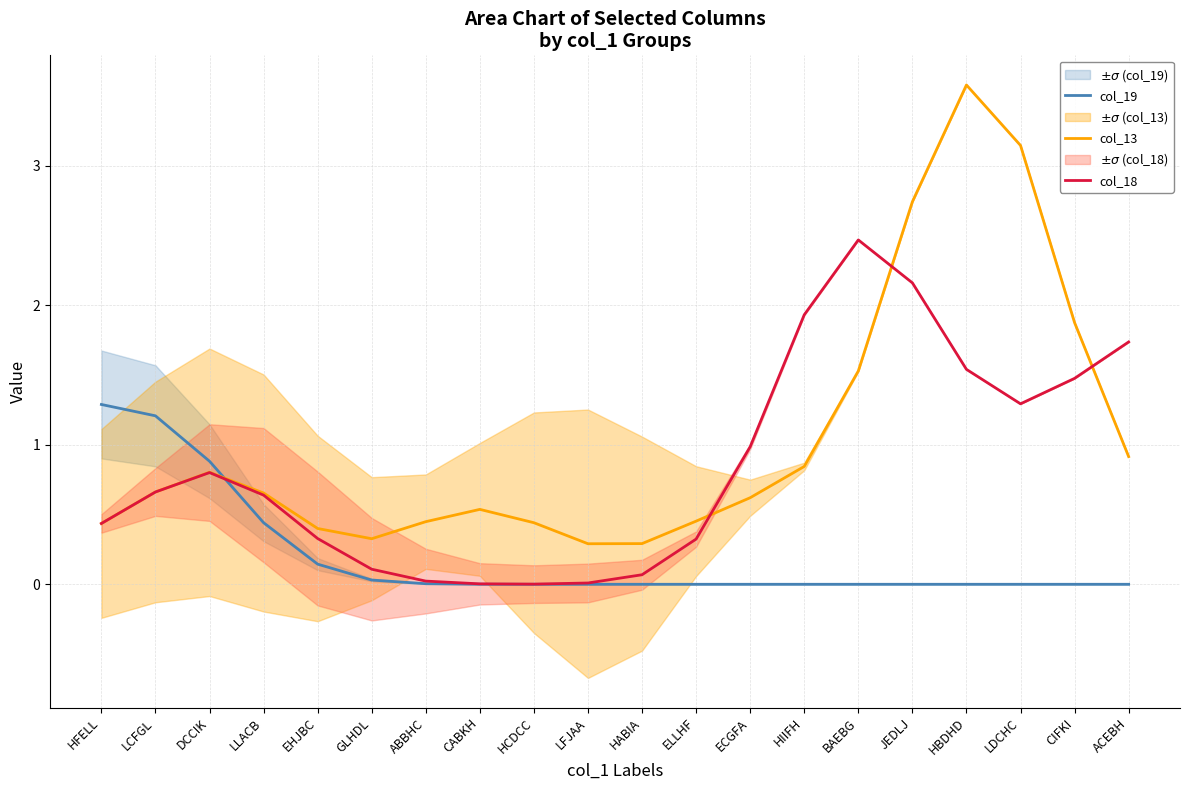

True or false: col_18 and col_13 intersect in this chart.

True